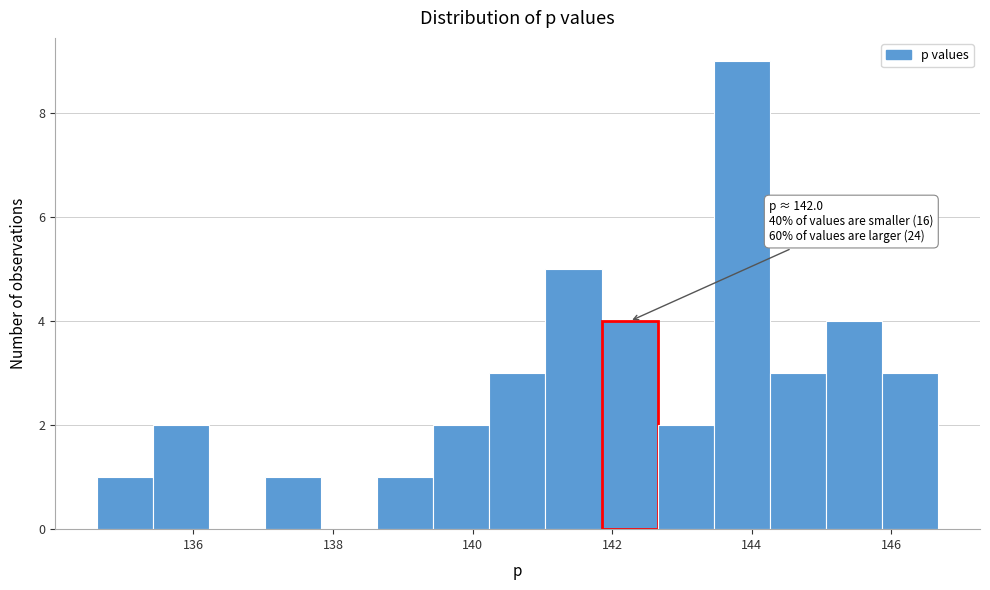

Which range on the x-axis has the tallest bar?

143.4 to 144.2